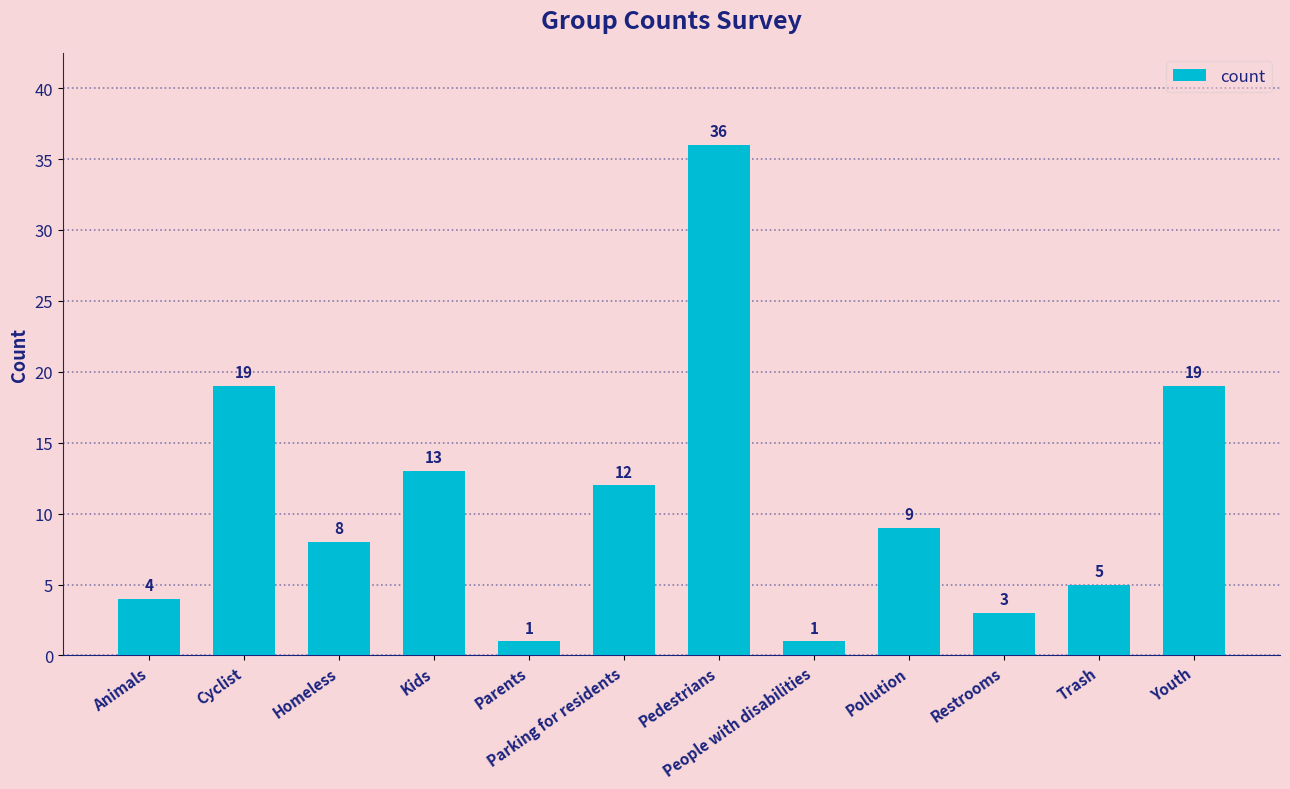

Between Kids and Youth, which is larger?

Youth